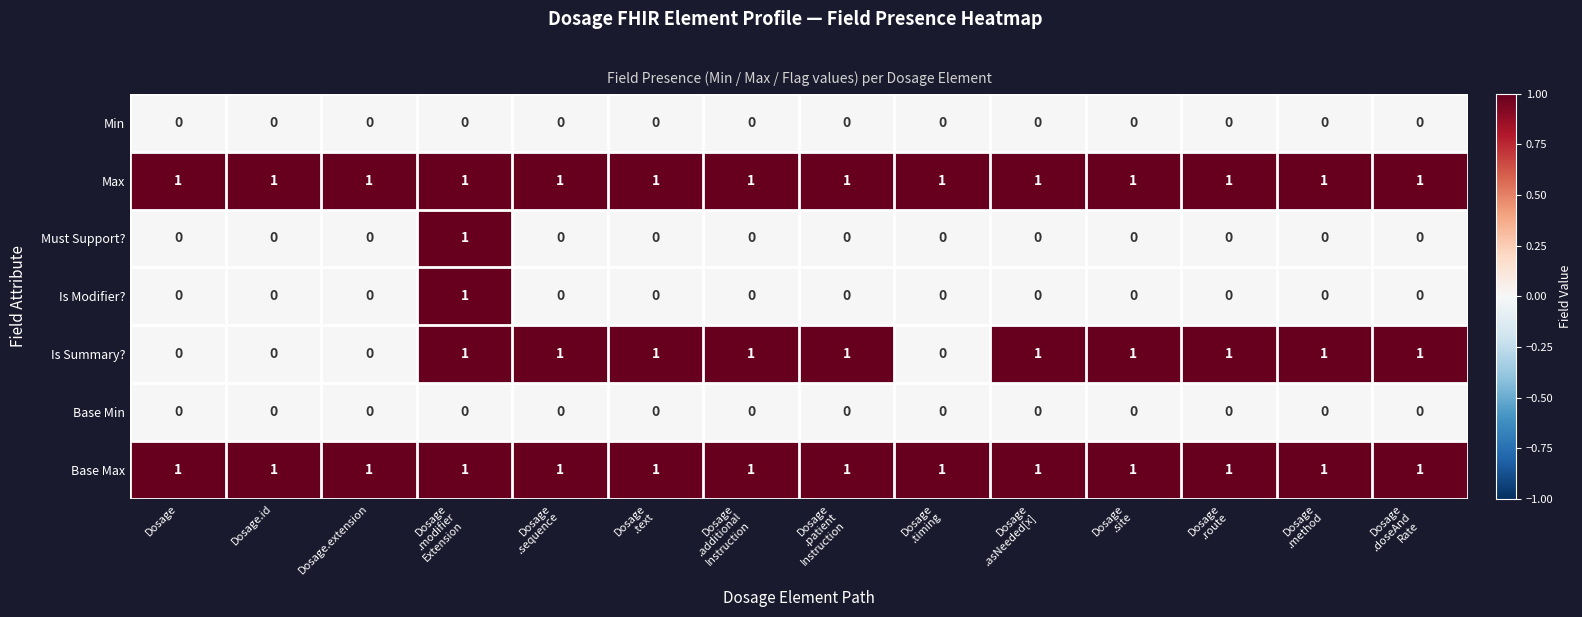

What is the total value across all series at Dosage
.timing?

2